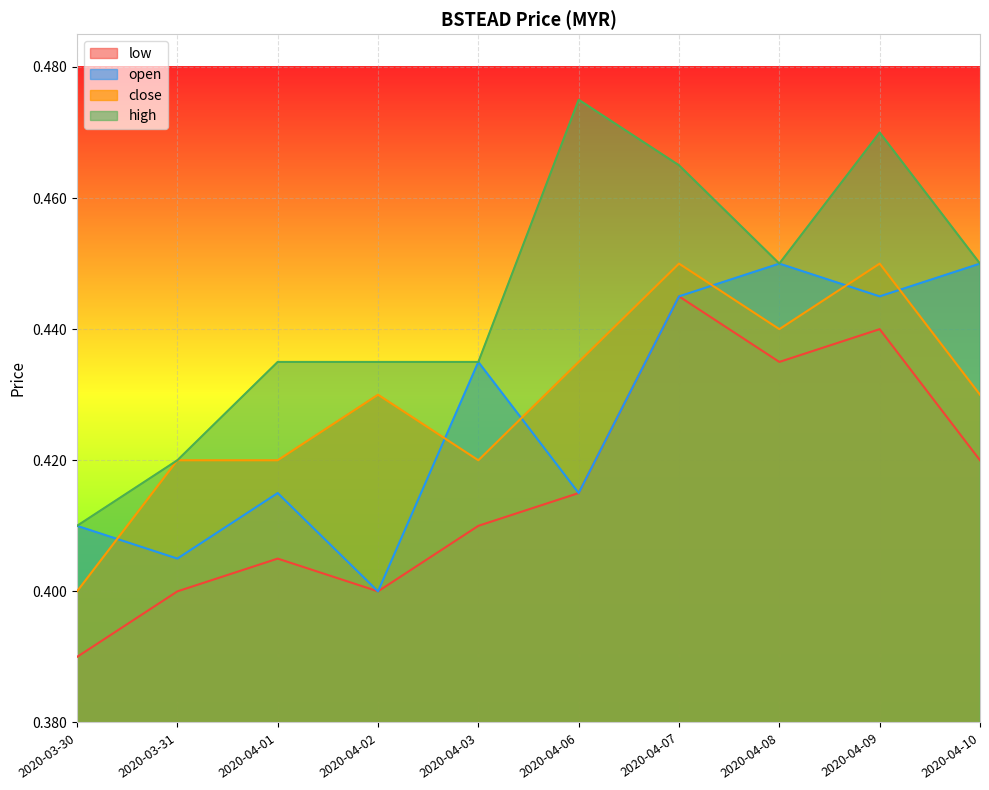

How many distinct data groups are displayed?

4